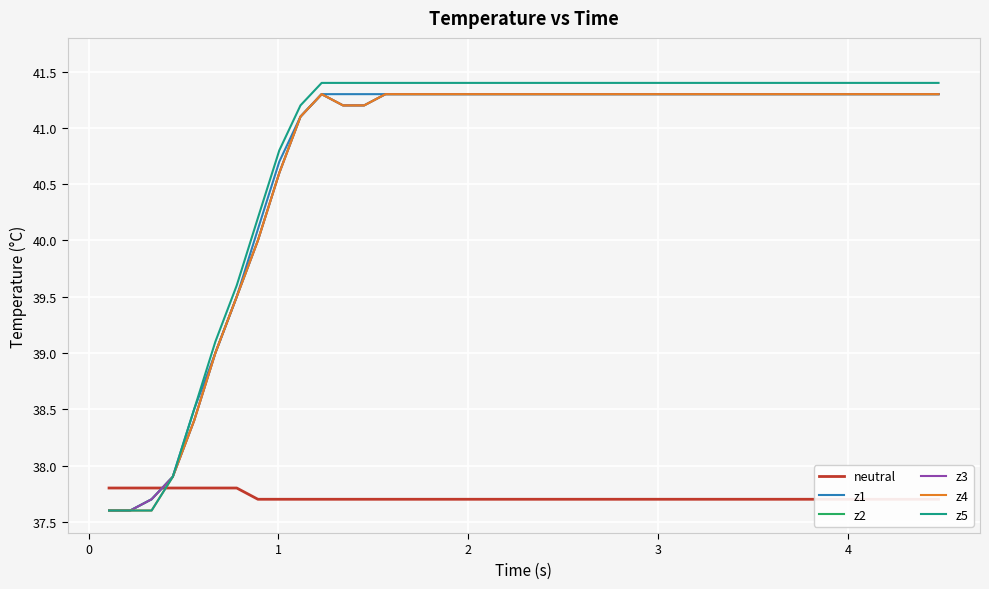

In z3, how many points are higher than both neighbors (excluding endpoints)?

1